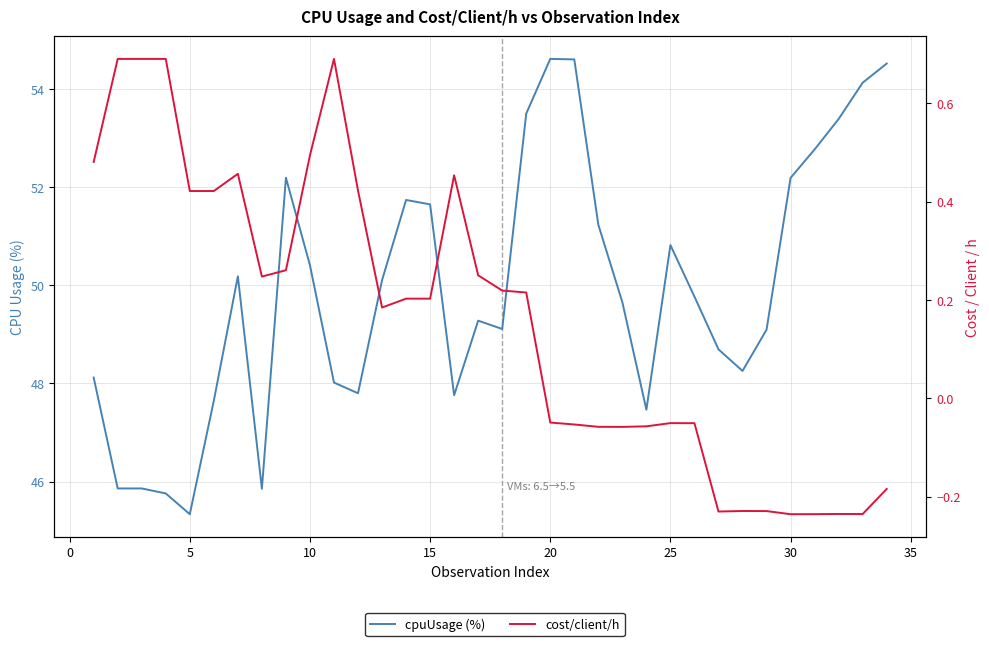

What is the average value of the cost/client/h series?

0.2